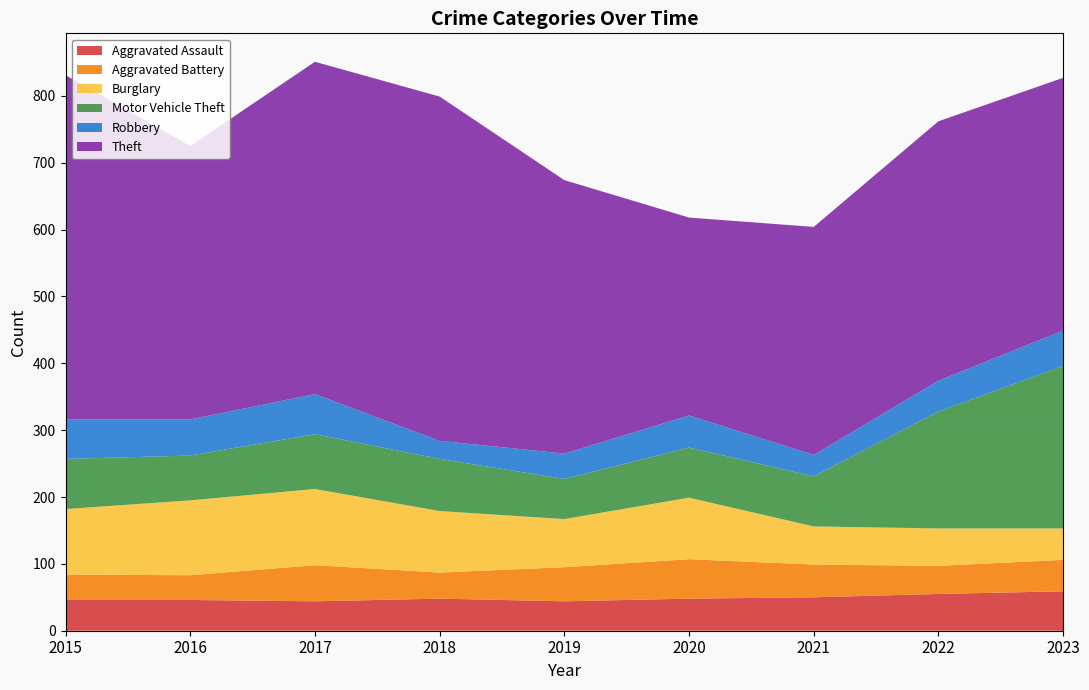

Reading right to left, what are all the values shown in this chart?

Aggravated Assault: 2023=59	2022=55	2021=50	2020=48	2019=44	2018=48	2017=44	2016=46	2015=46
Aggravated Battery: 2023=47	2022=42	2021=49	2020=59	2019=51	2018=39	2017=54	2016=37	2015=38
Burglary: 2023=47	2022=56	2021=57	2020=92	2019=72	2018=92	2017=114	2016=112	2015=98
Motor Vehicle Theft: 2023=243	2022=175	2021=75	2020=75	2019=60	2018=78	2017=82	2016=67	2015=75
Robbery: 2023=53	2022=46	2021=32	2020=48	2019=38	2018=27	2017=60	2016=54	2015=59
Theft: 2023=378	2022=388	2021=341	2020=296	2019=409	2018=515	2017=497	2016=409	2015=515